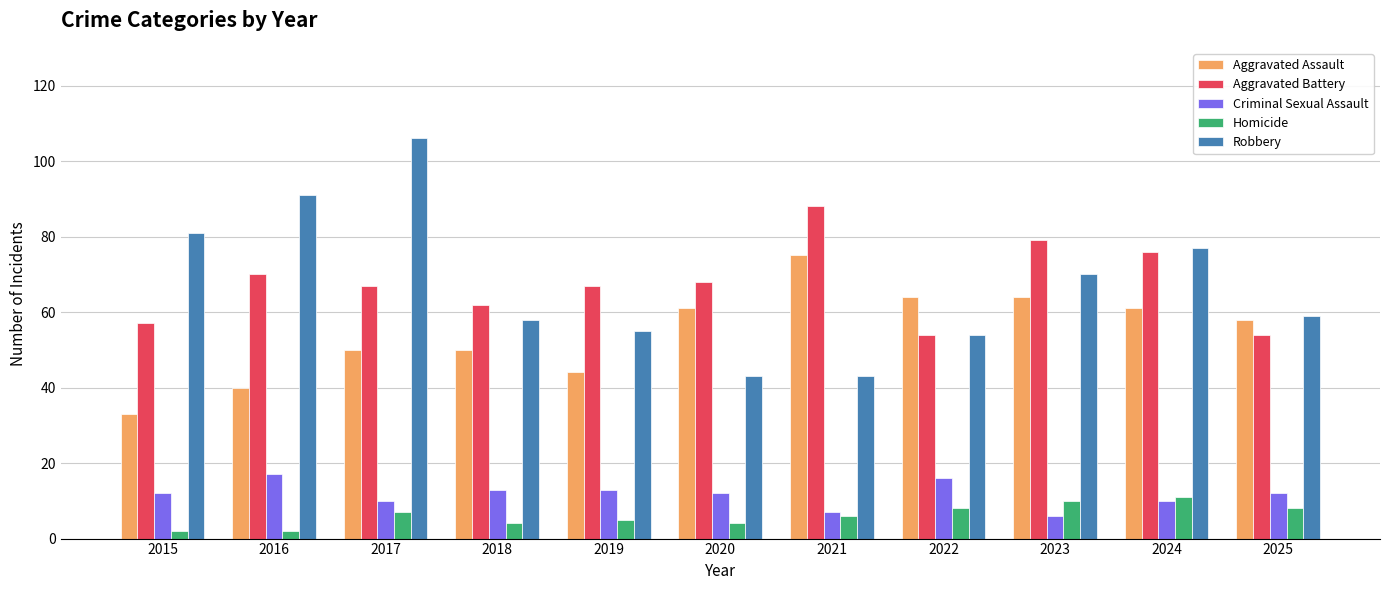

At 2016, list the series in order from largest to smallest.

Robbery, Aggravated Battery, Aggravated Assault, Criminal Sexual Assault, Homicide